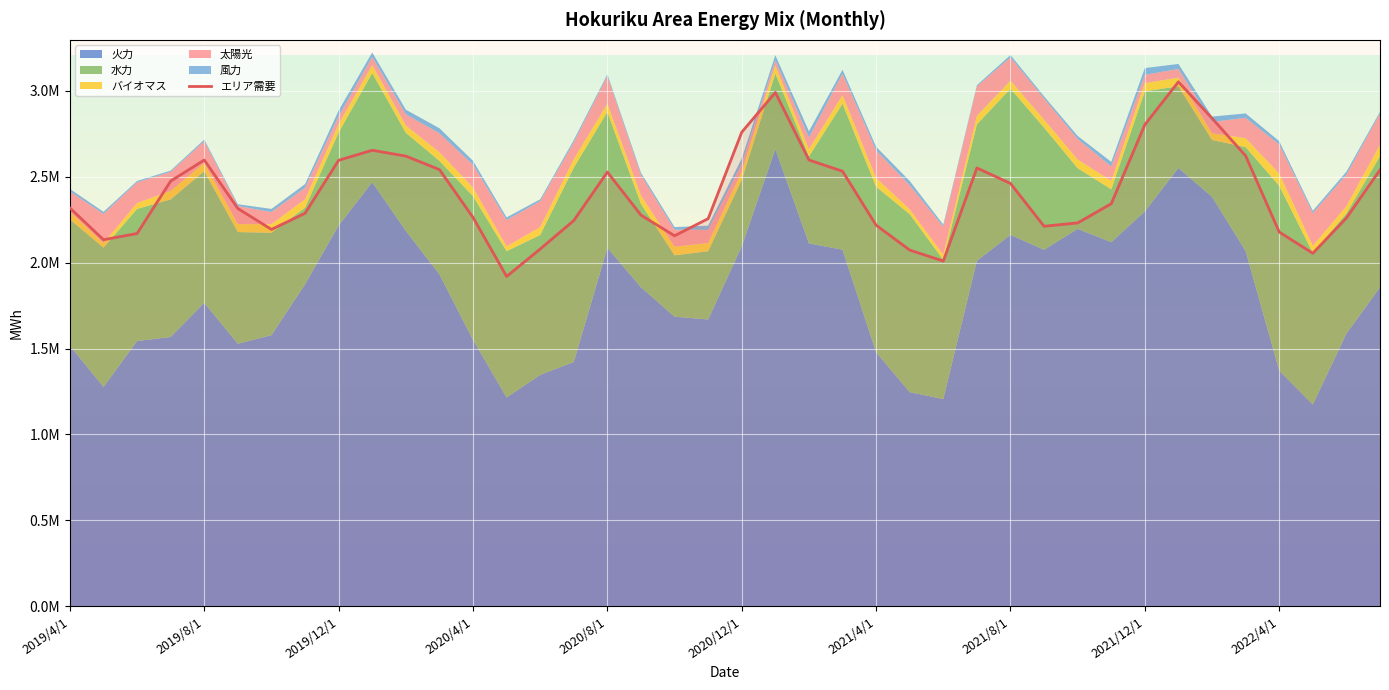

How many series are shown in this chart?

6